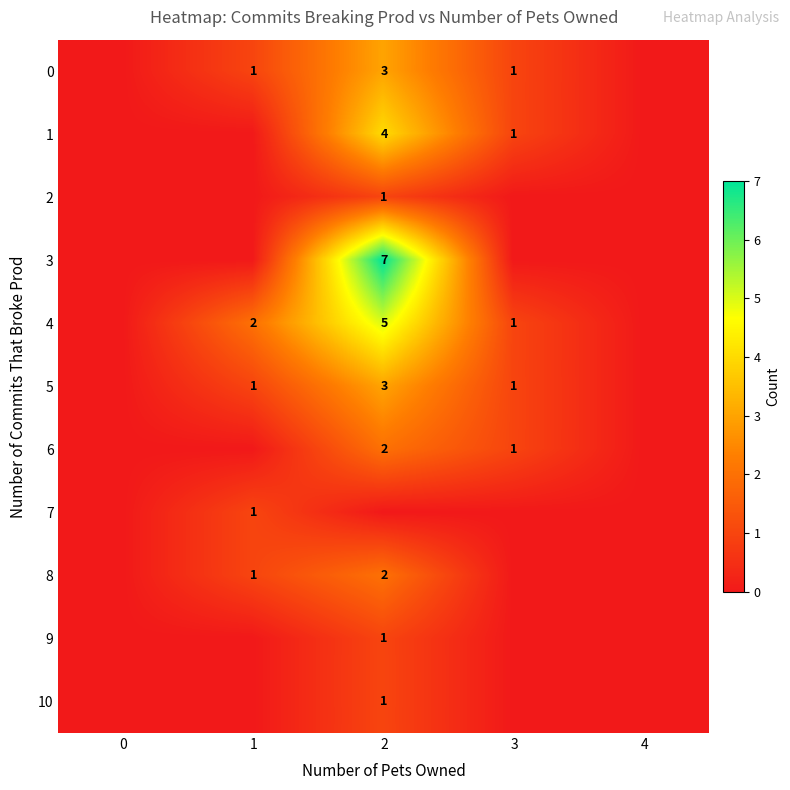

True or false: 6 has a value of 2 at 2.

True